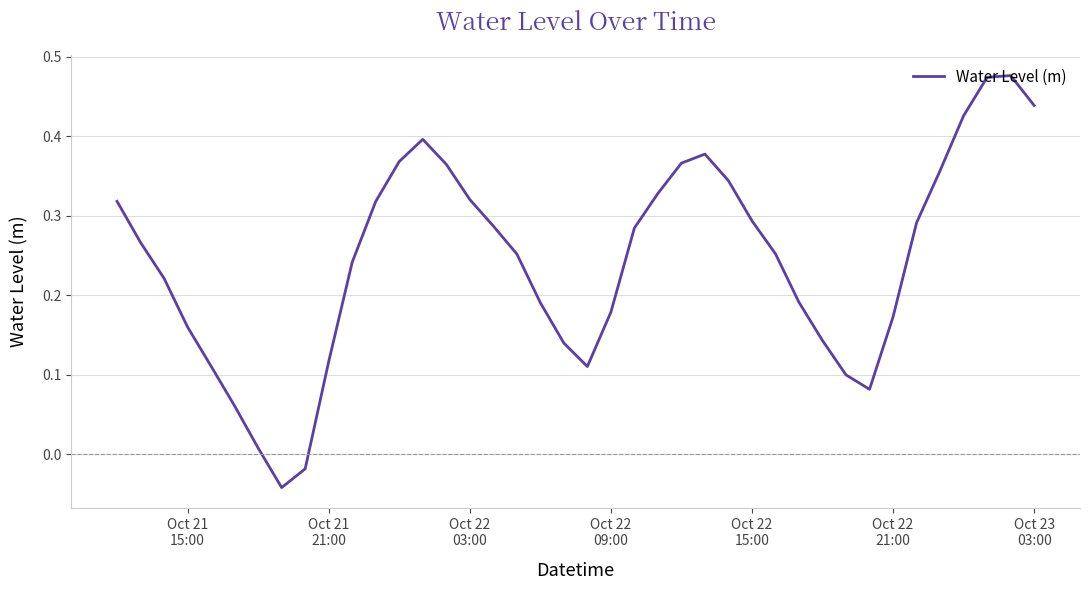

How many lines are shown in the chart?

1